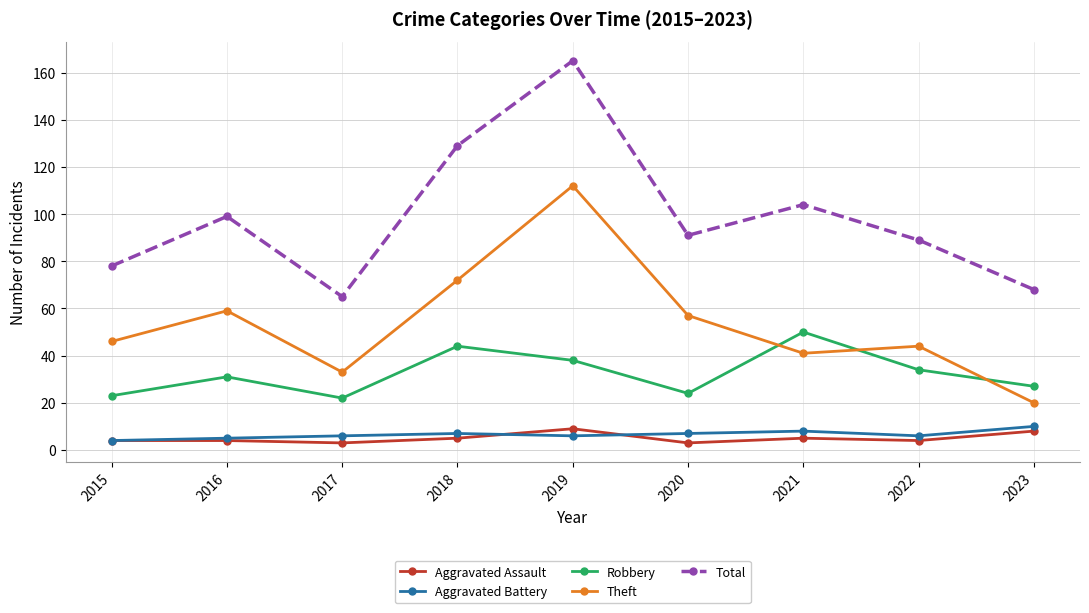

Which series changed the most between 2018 and 2019?

Theft